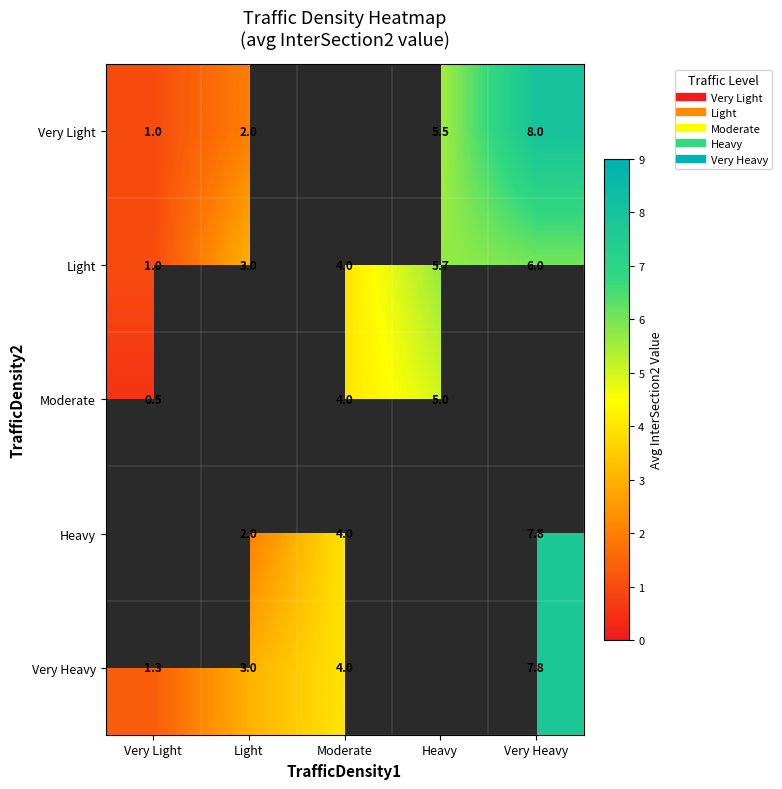

What is the difference between the maximum and minimum values in the Moderate series?

4.5